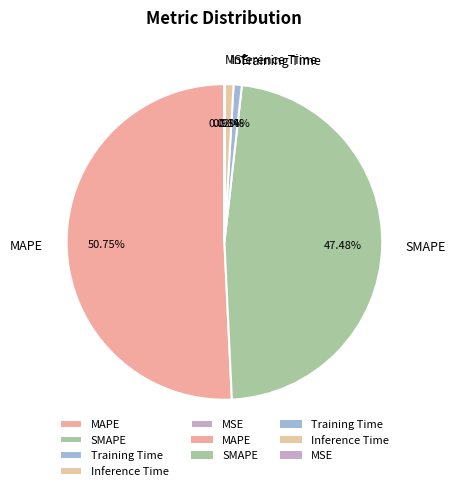

Which has a higher value, Inference Time or SMAPE?

SMAPE